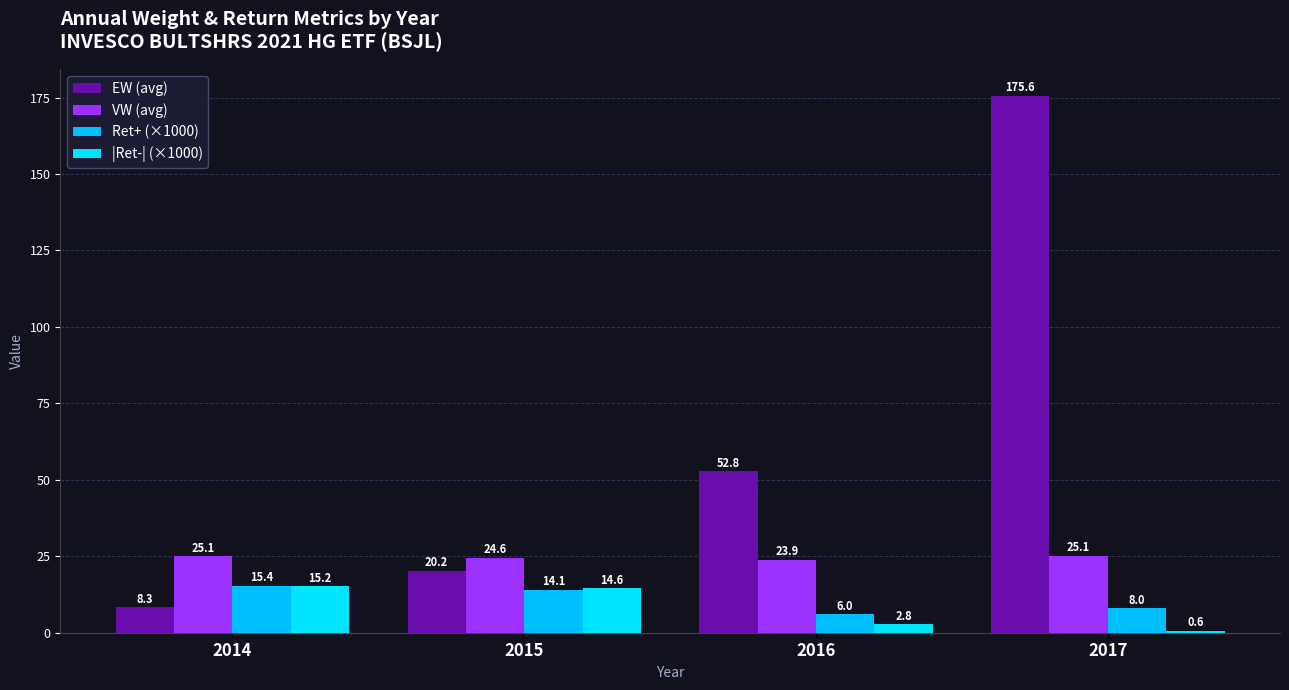

Is it true that VW (avg) equals 11.3 at 2016?

False